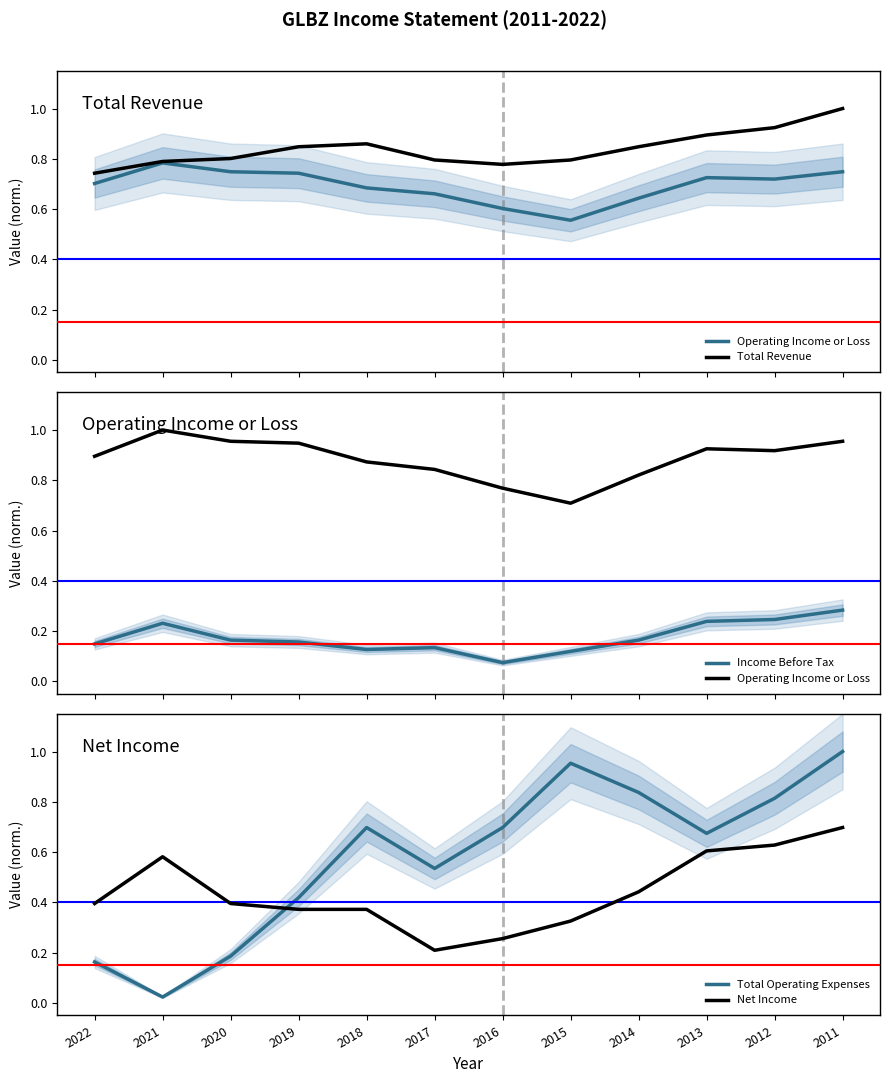

What is the difference between the second highest and minimum values in the Total Operating Expenses series?

0.9